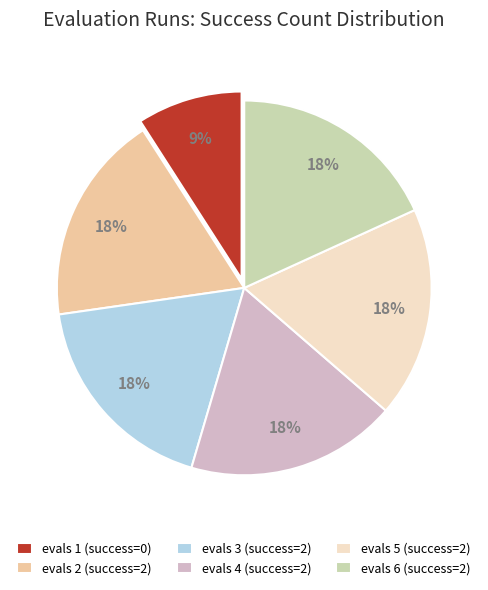

Does any single category account for the majority?

No